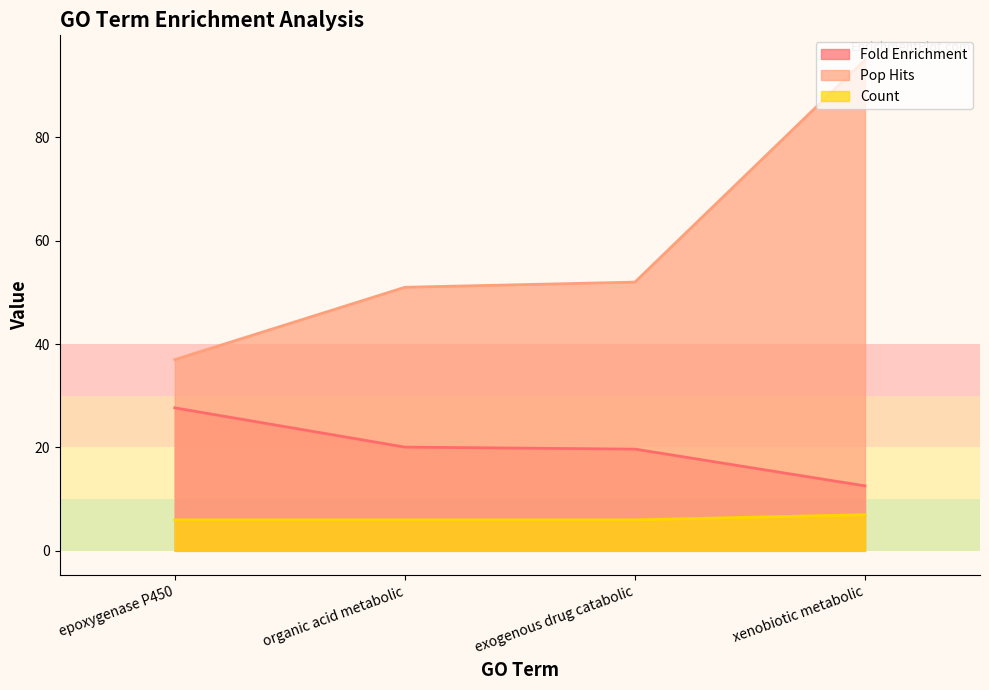

What is the label of the 3rd point from the right?

organic acid metabolic